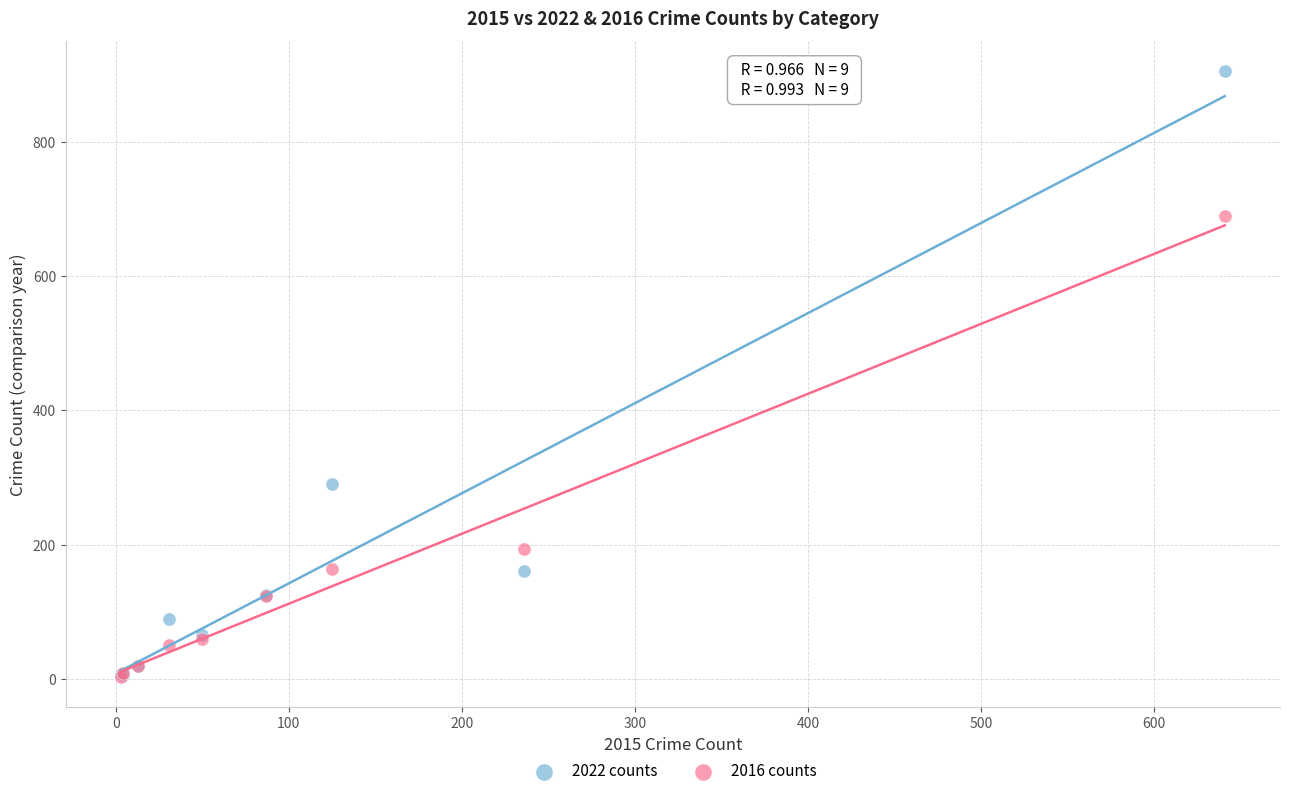

Across all series, what Y value is closest to 454?

291